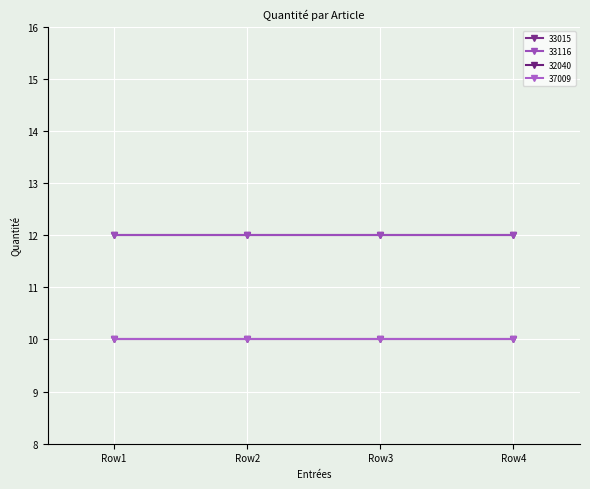

Is this an area chart (filled region under the line)?

No